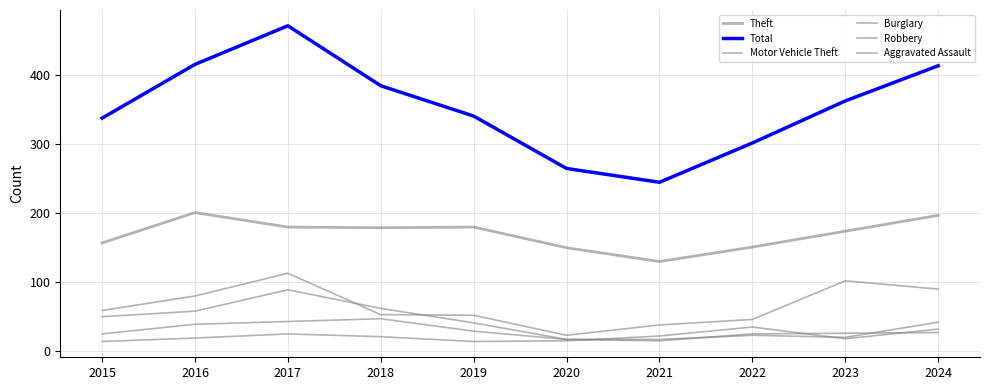

Which category has the highest value across all series?

2017